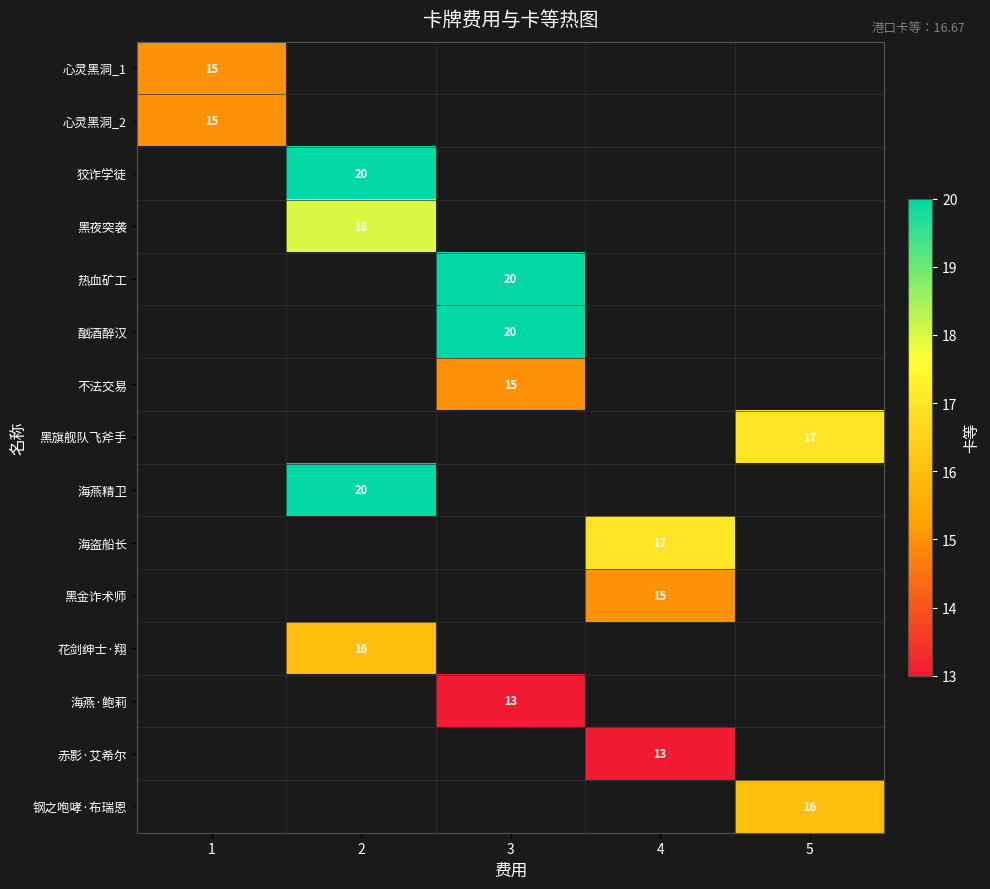

The 心灵黑洞_1 series shows 22 at 1. True or false?

False